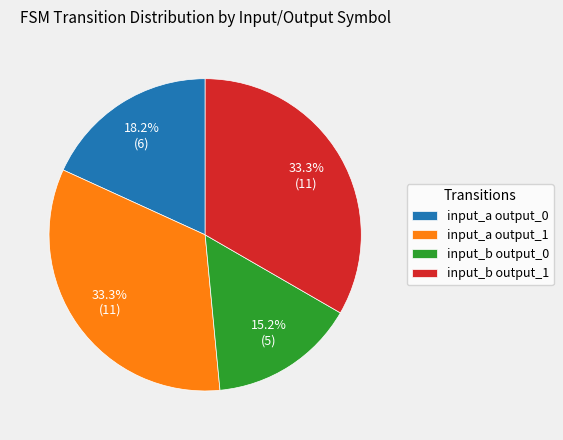

Which has a higher value, input_b output_1 or input_a output_0?

input_b output_1